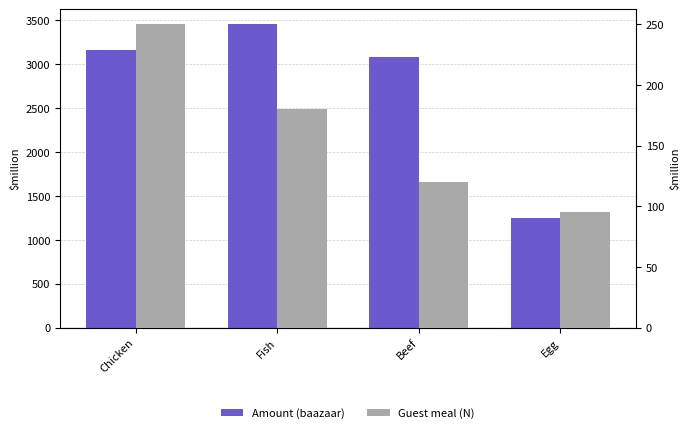

At how many categories does at least one series exceed 851?

4